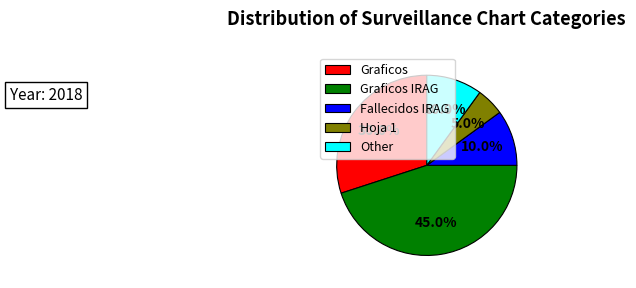

Which category has the biggest portion of the pie?

Graficos IRAG